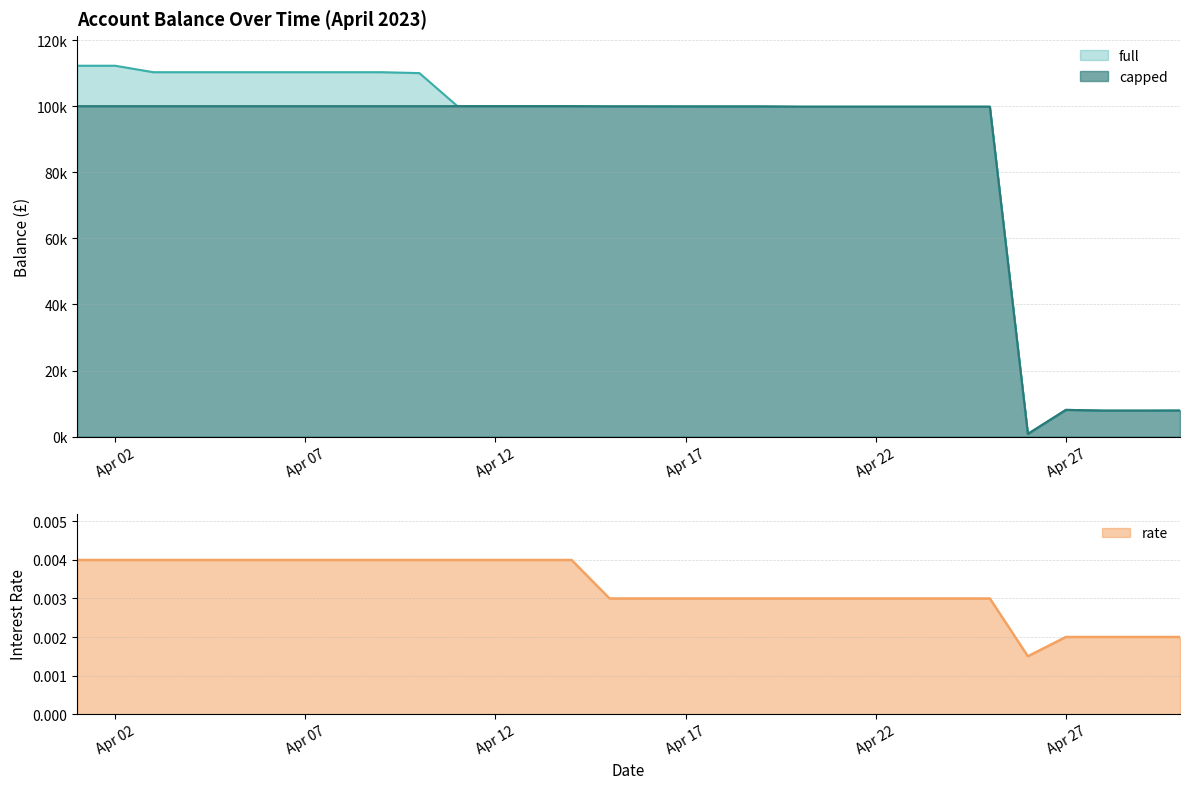

What is the difference between the second highest and second lowest values in the full series?

104364.4